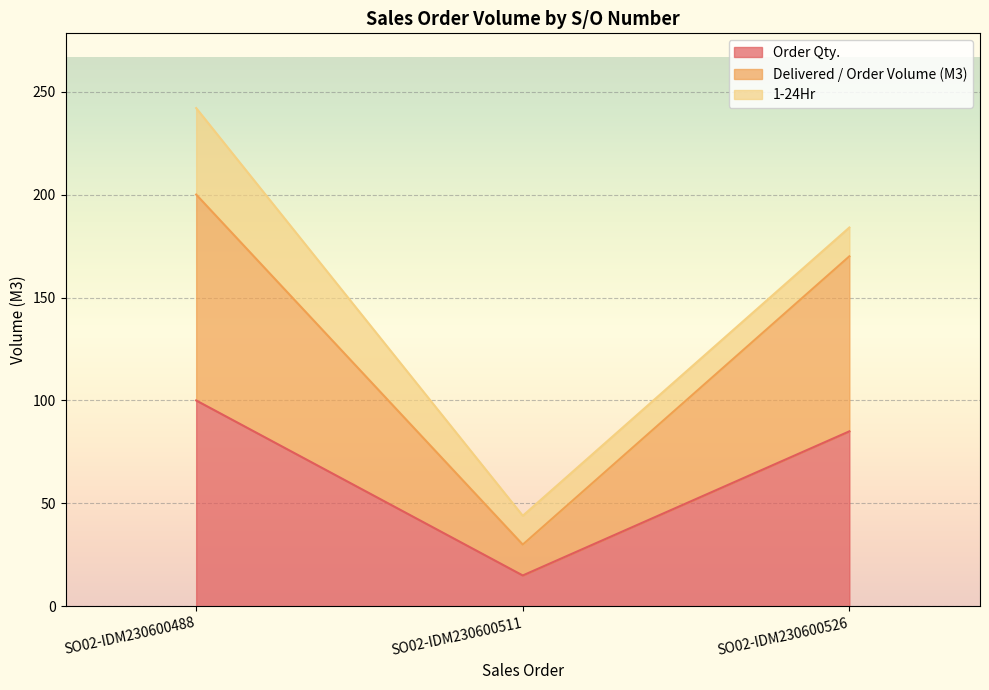

True or false: Delivered / Order Volume (M3) has a value of 170 at SO02-IDM230600526.

True